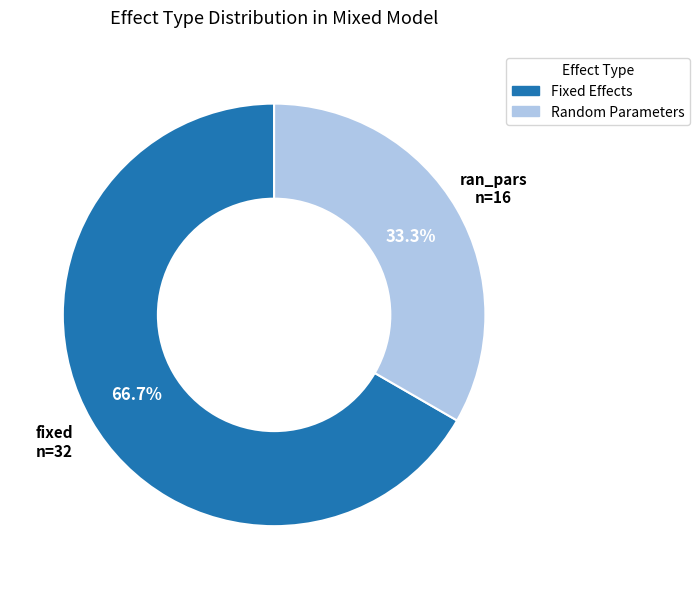

Is there any slice that represents more than half of the pie?

Yes